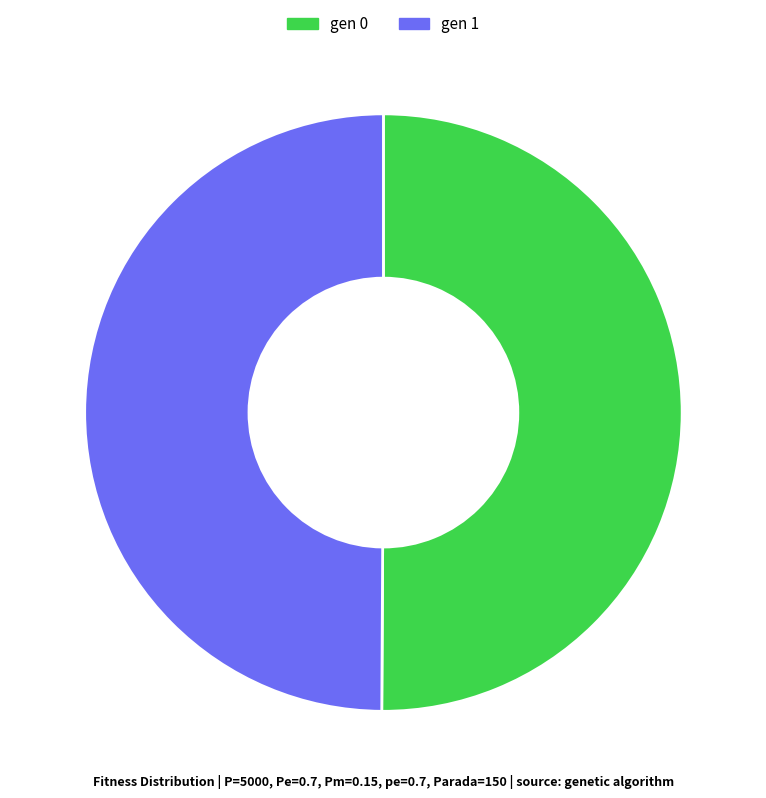

What is the ratio of the value at gen 1 to the value at gen 0?

1.0